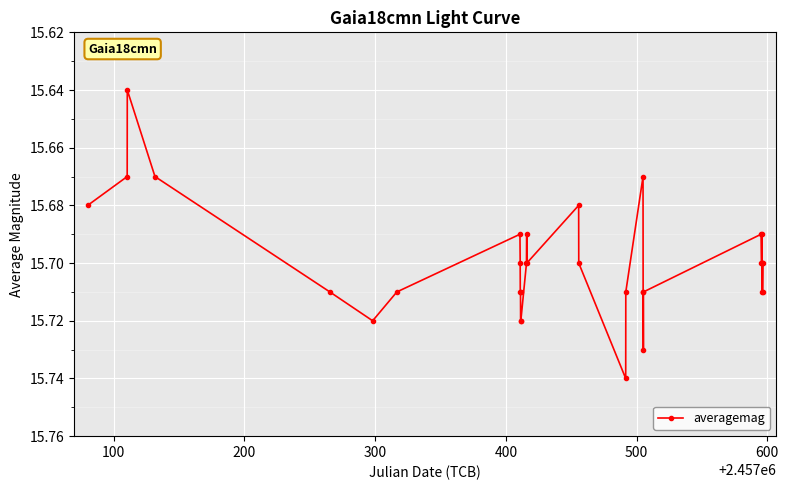

How many values are between 15 and 16?

33